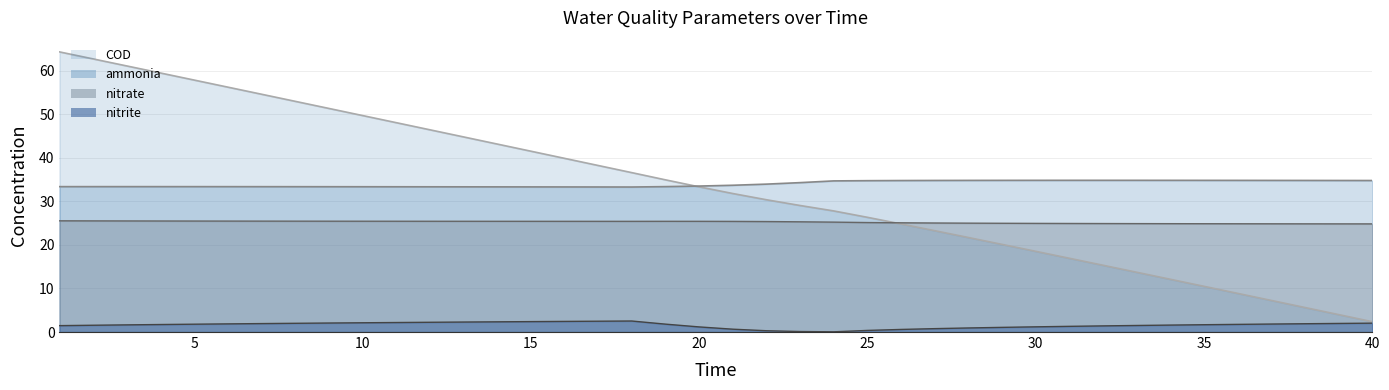

Rank the series at 11 from lowest to highest value.

nitrite, nitrate, ammonia, COD